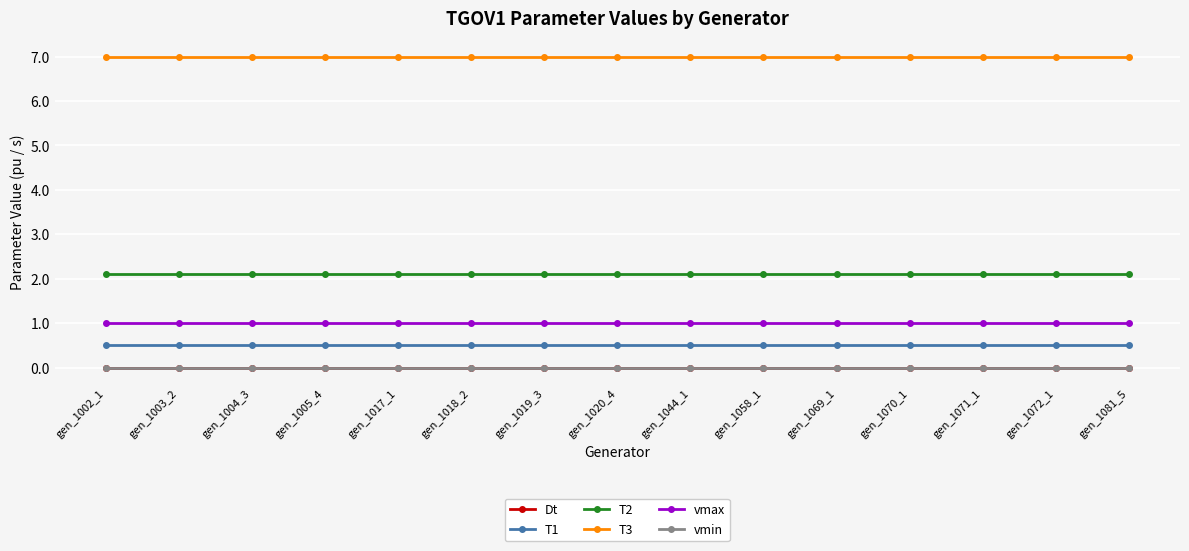

True or false: vmin and T3 intersect in this chart.

False